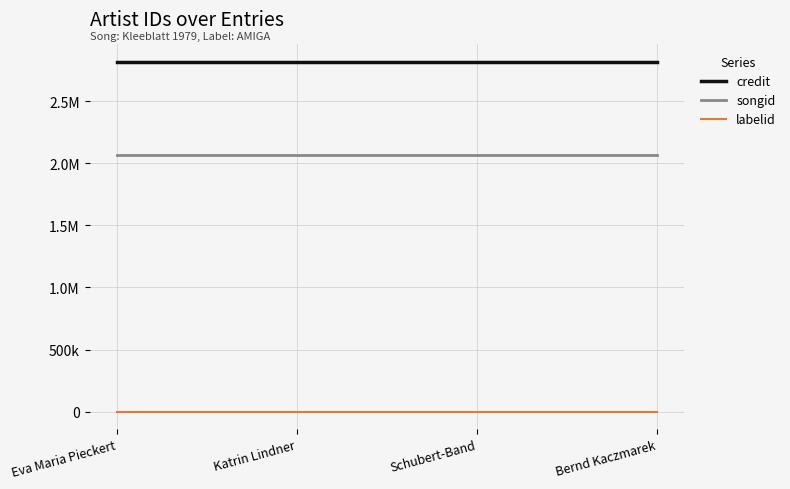

Between Schubert-Band and Eva Maria Pieckert, which is larger?

Schubert-Band